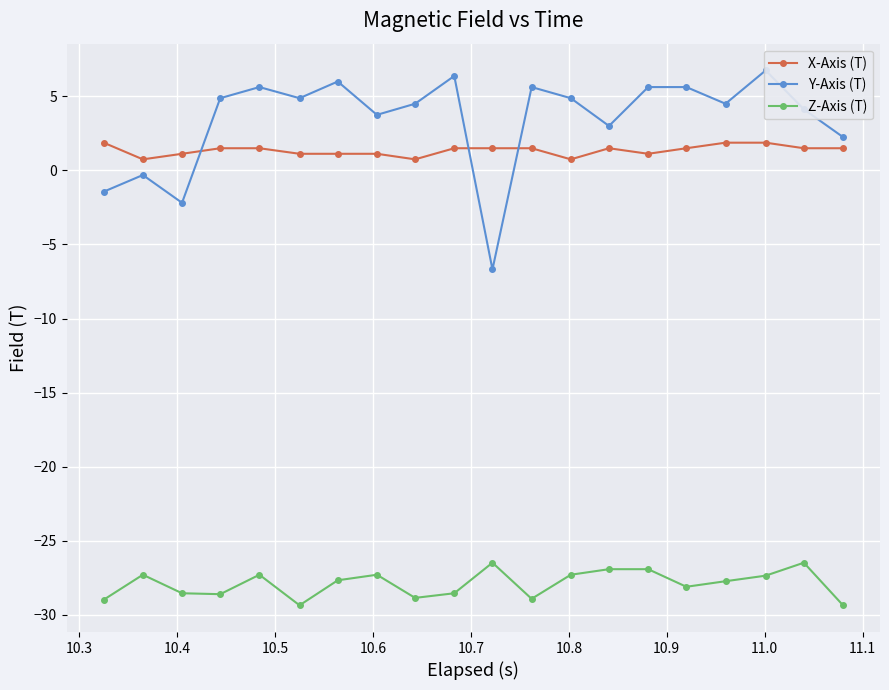

What is the value of the X-Axis (T) point at the 6th from the left?

1.1